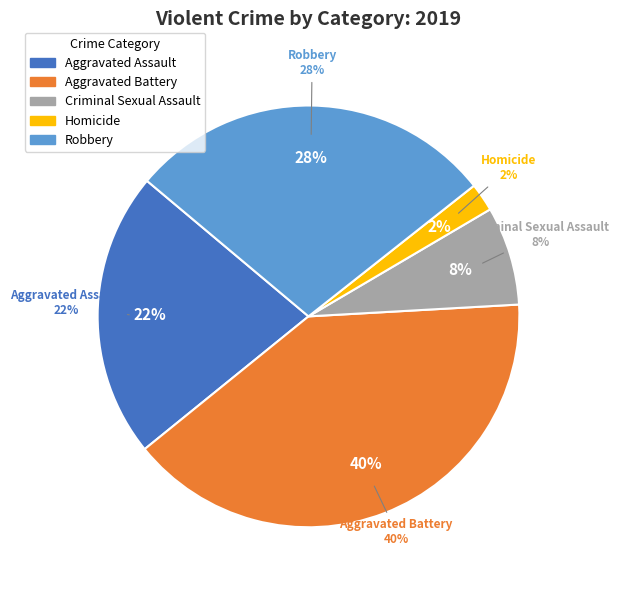

What is the largest slice in the pie chart?

Aggravated Battery